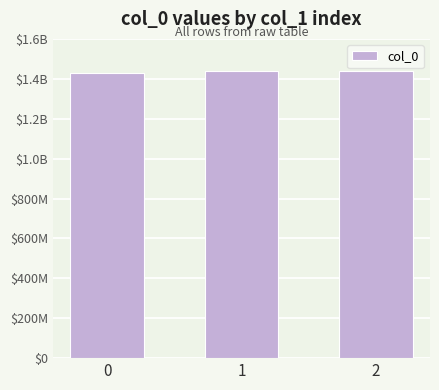

True or false: the data shows 1429898763 at 0.

True